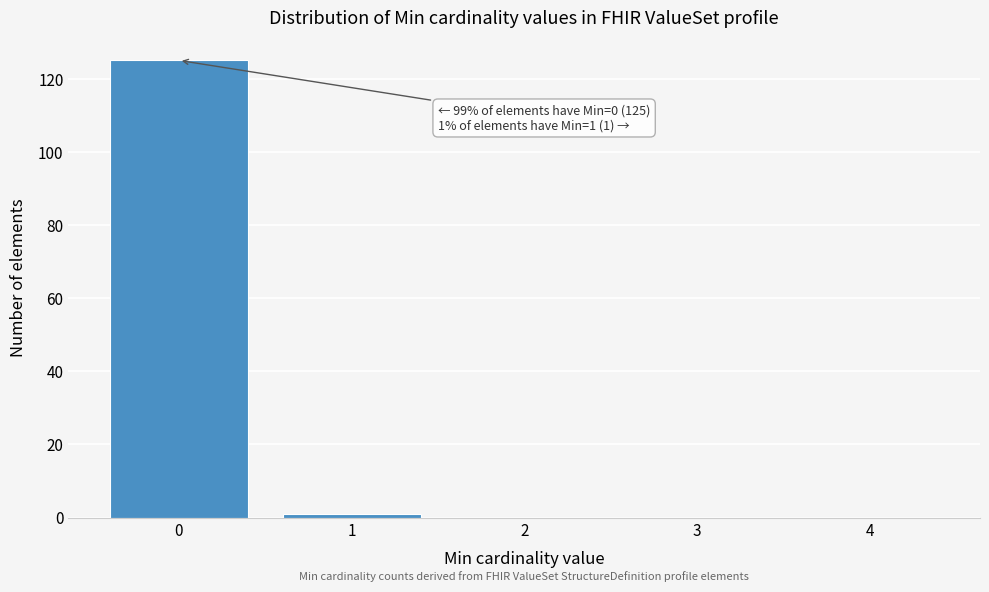

Which range on the x-axis has the tallest bar?

-0.5 to 0.5